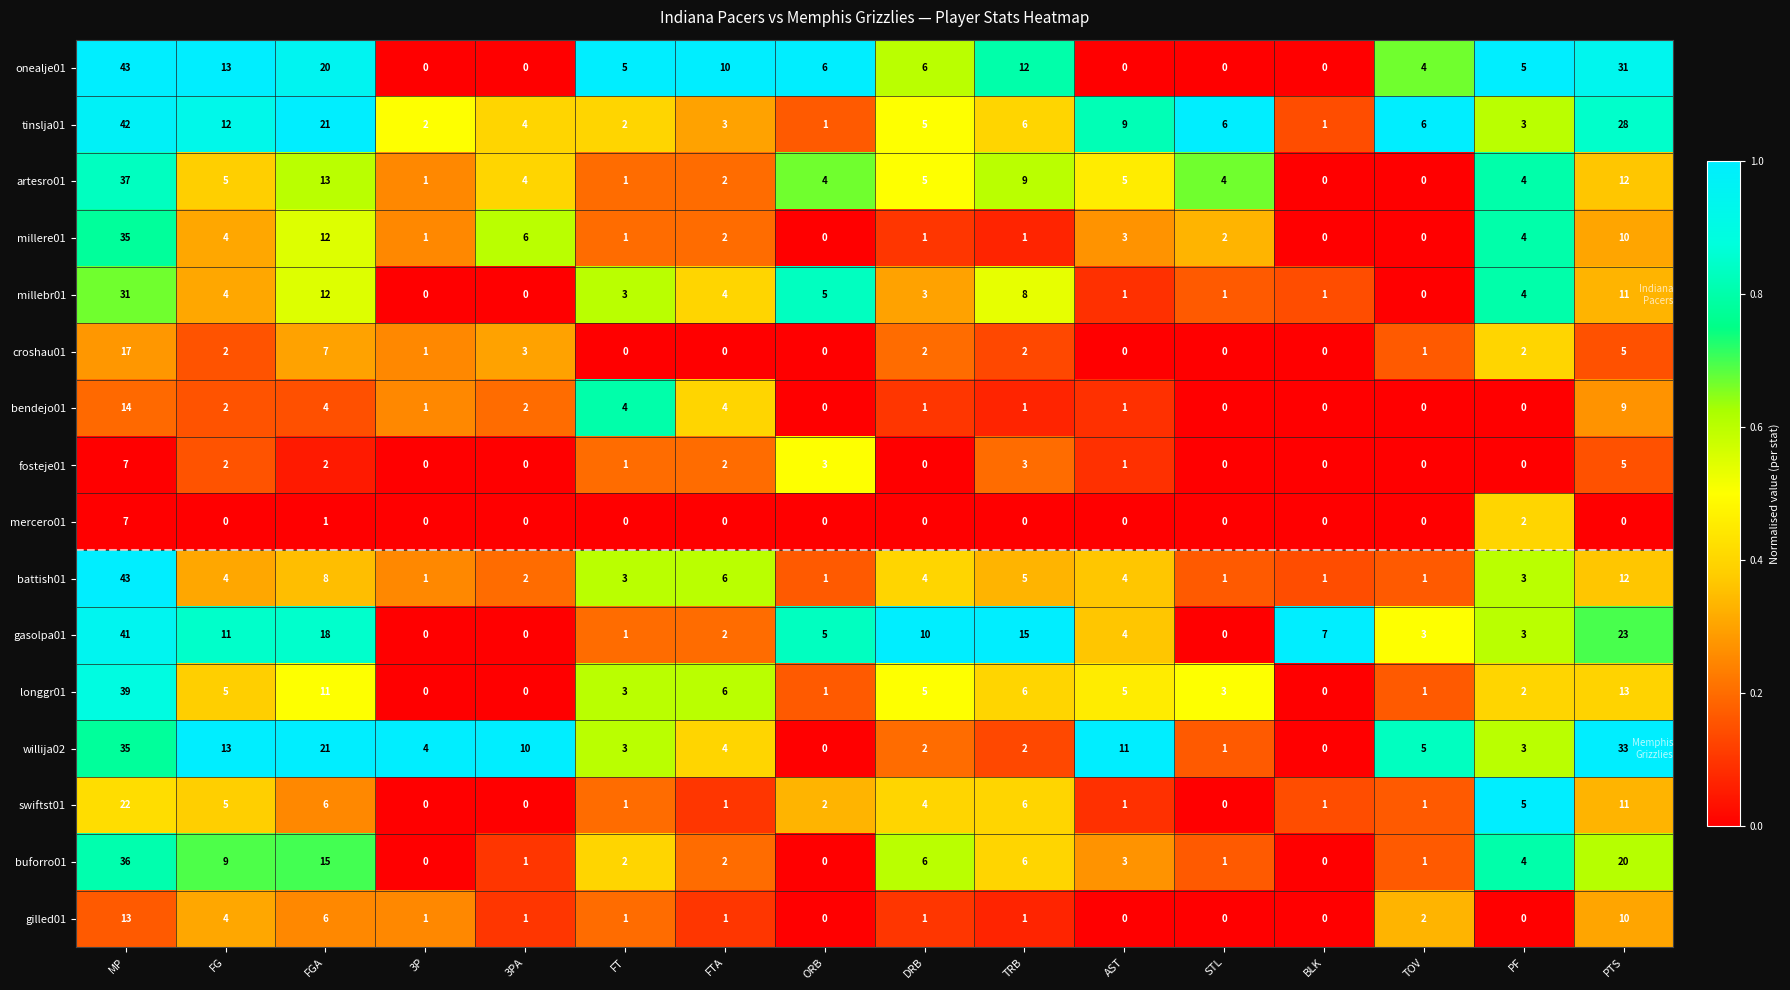

What is the difference between the highest and lowest values at PF?

5